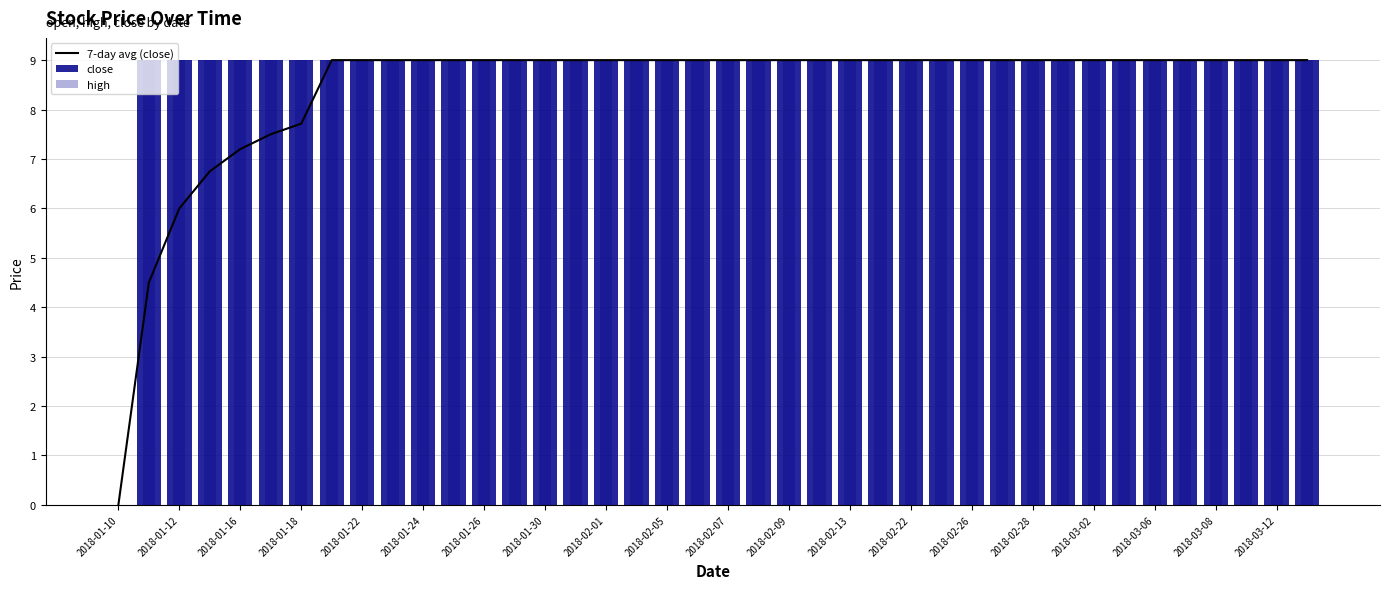

How many distinct data groups are displayed?

3